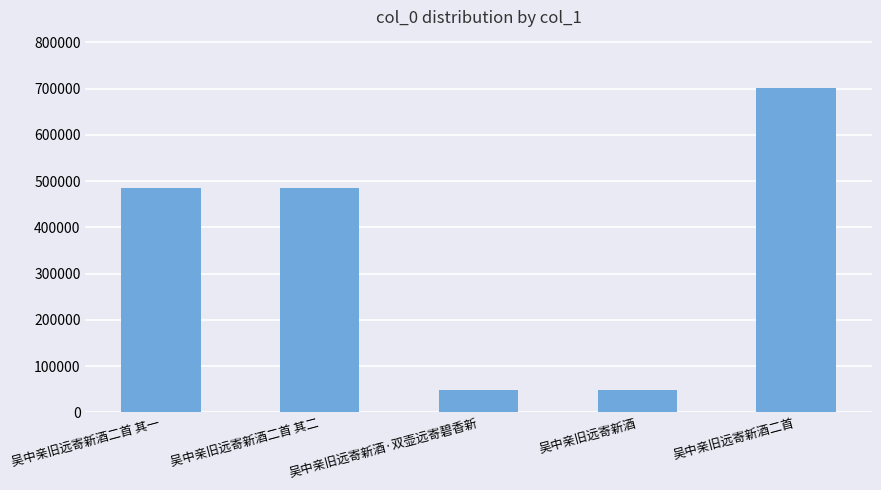

How many bars are there in total?

5